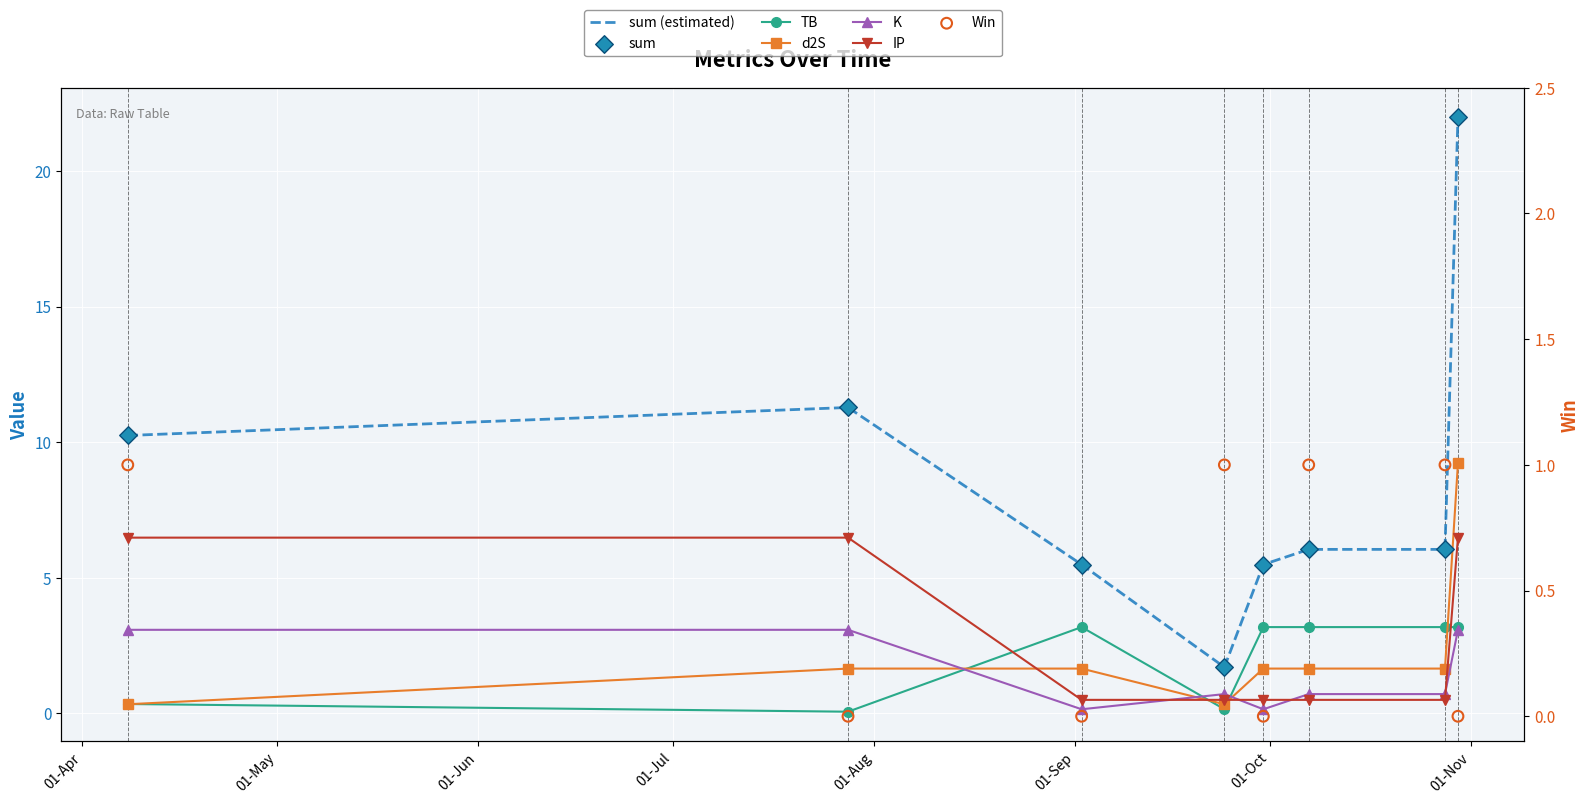

Which series has the largest total across all categories?

sum